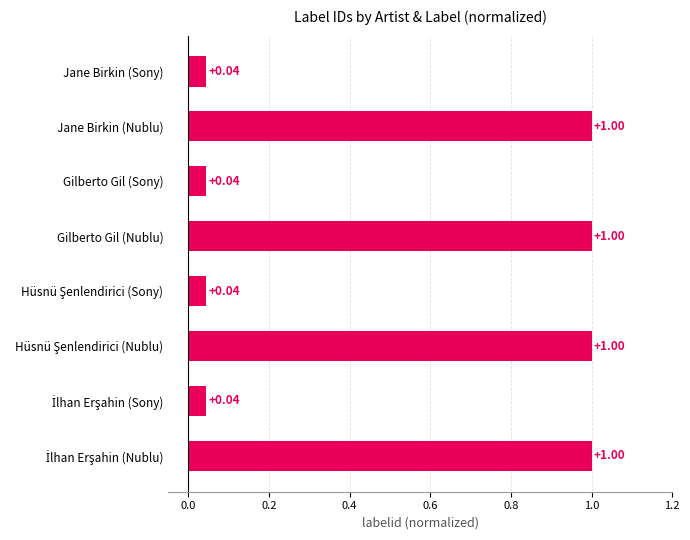

What is the sum of the values at Jane Birkin (Sony) and Jane Birkin (Nublu)?

1.0